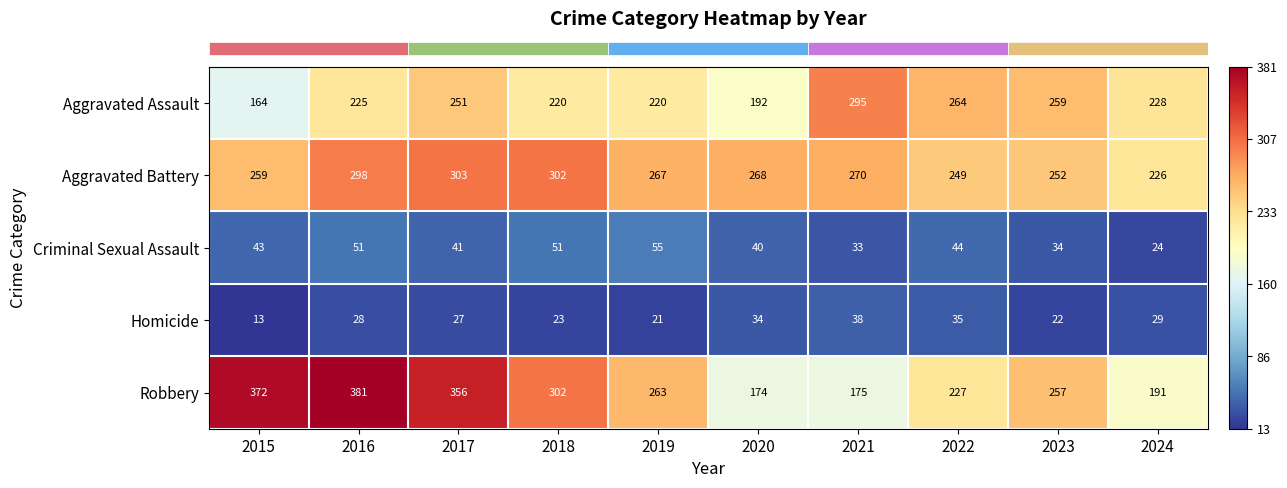

At which label is Aggravated Battery closest to 264?

2019